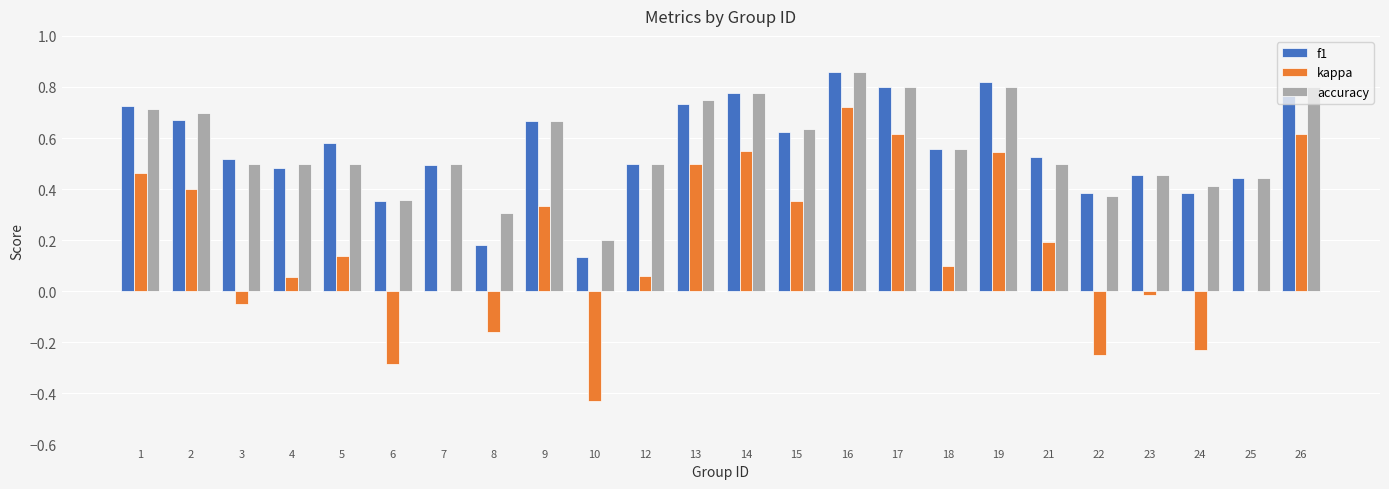

At which label does accuracy reach its peak?

16